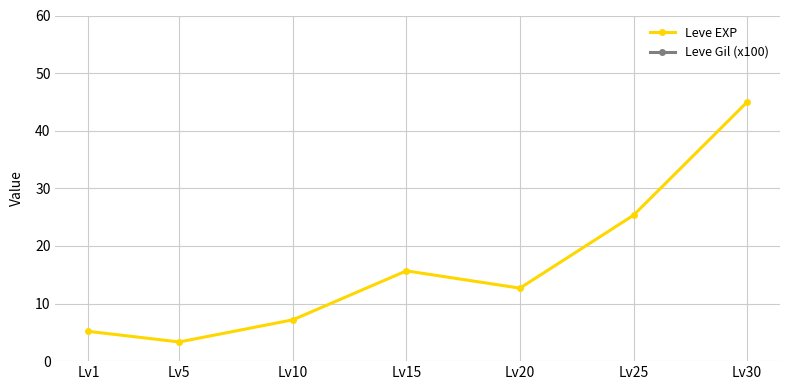

Does the chart display data point markers on the line(s)?

Yes